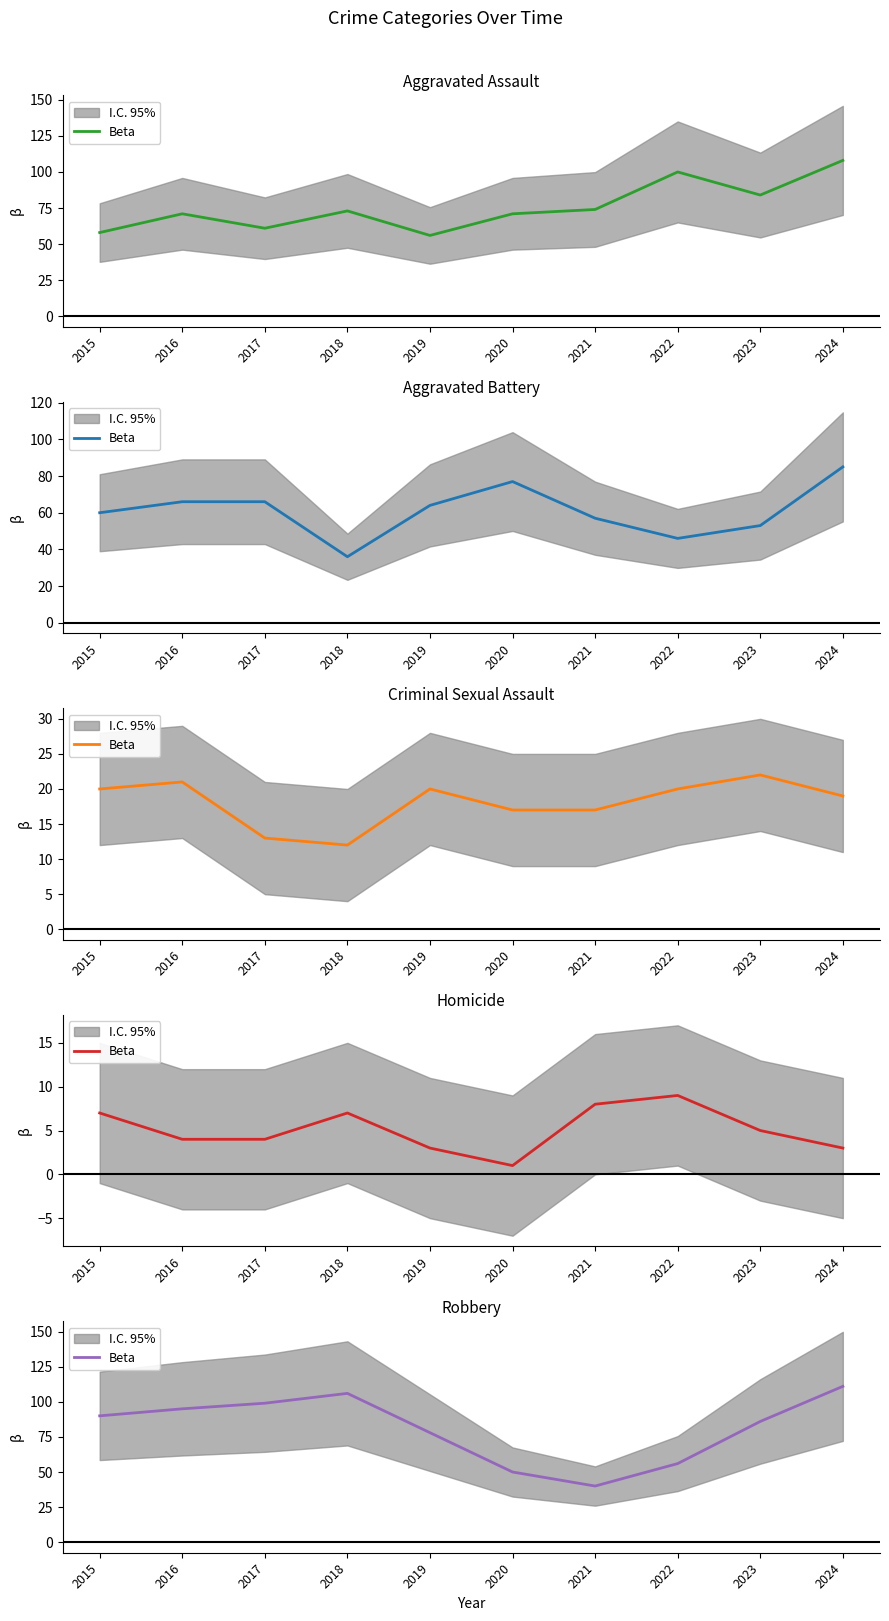

What is the change in value from 2023 to 2024?

+25